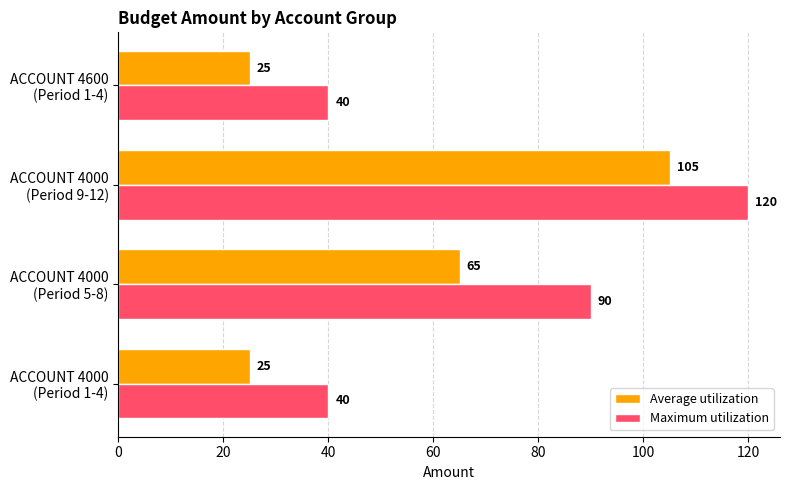

Count the Average utilization values in the range 25 to 105.

4